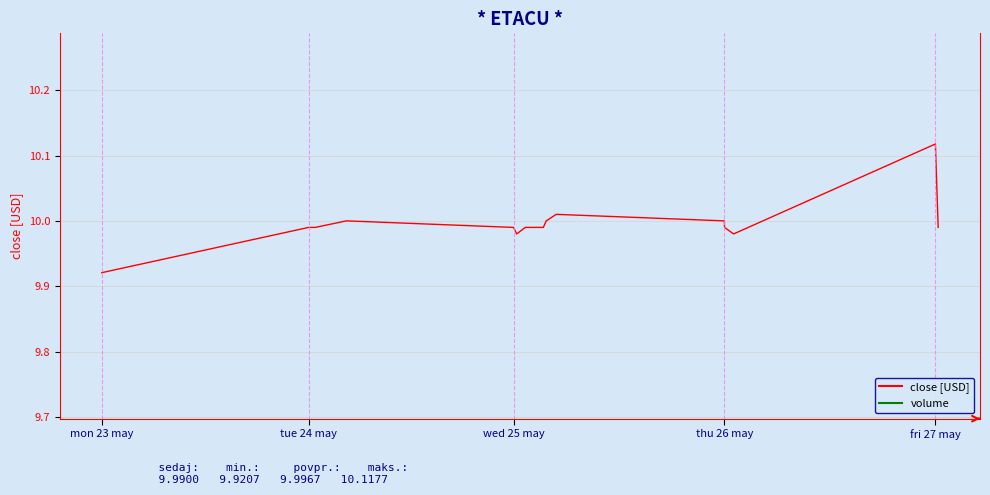

How many interior local valleys (lower than both neighbors) does the data have?

2